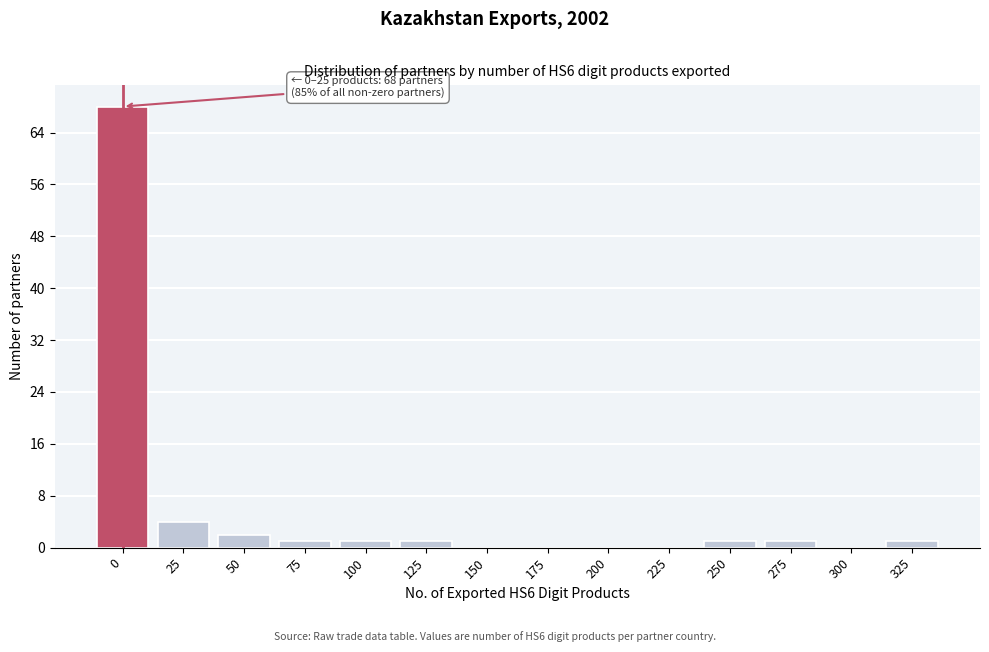

Is it true that the value at 0 is 68?

True